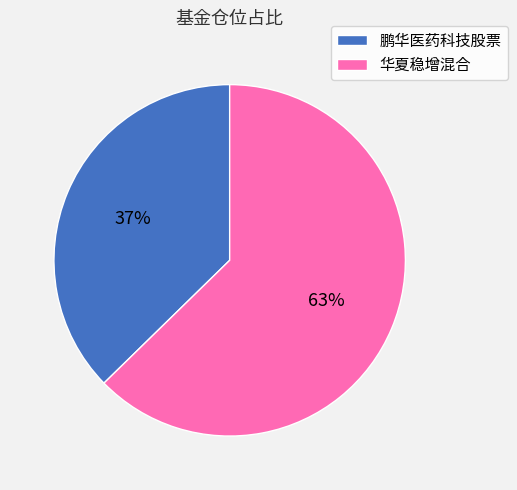

Rank the categories by value from highest to lowest.

华夏稳增混合, 鹏华医药科技股票